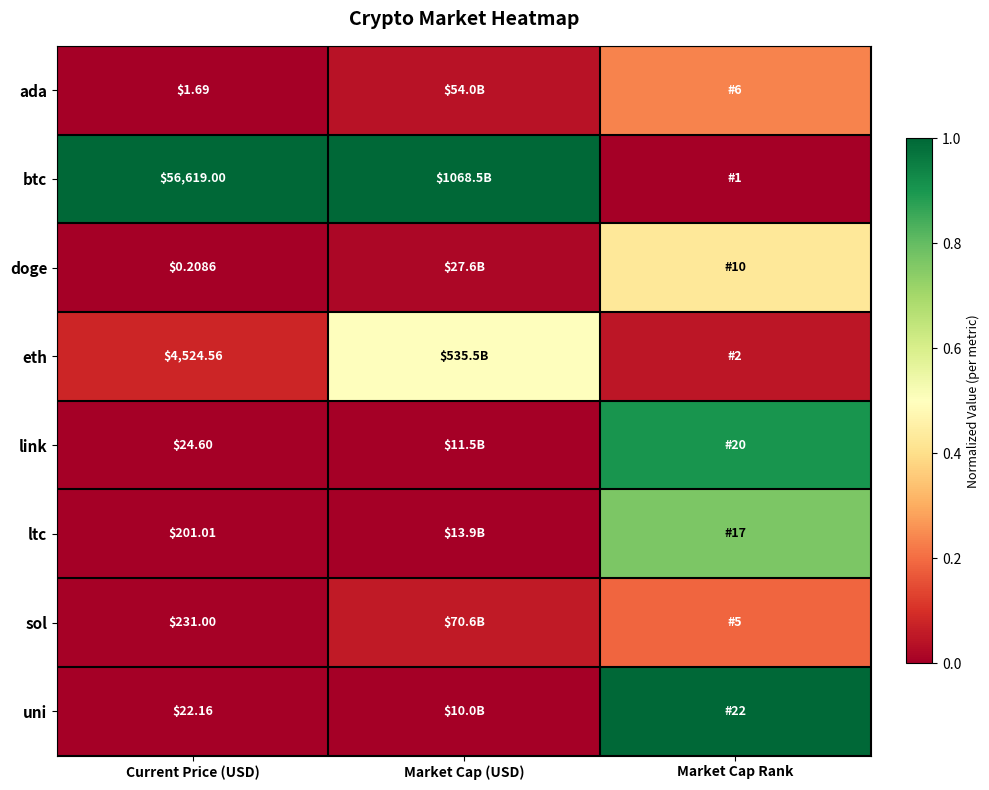

Is the value of btc at Current Price (USD) greater than the value of sol at Market Cap (USD)?

Yes